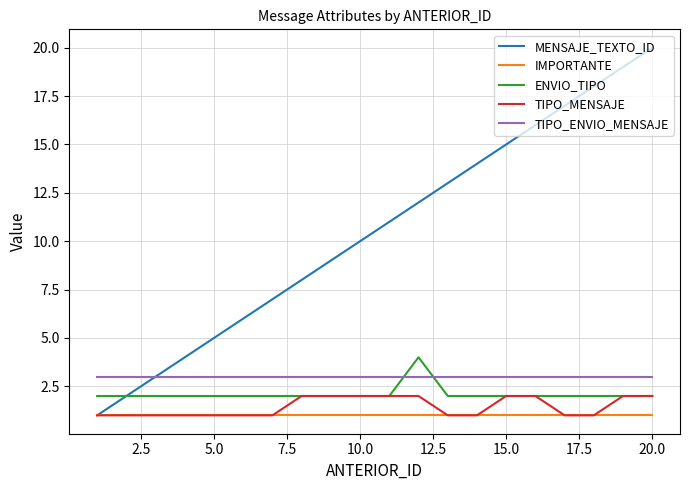

How many intersections are there between TIPO_ENVIO_MENSAJE and ENVIO_TIPO?

2